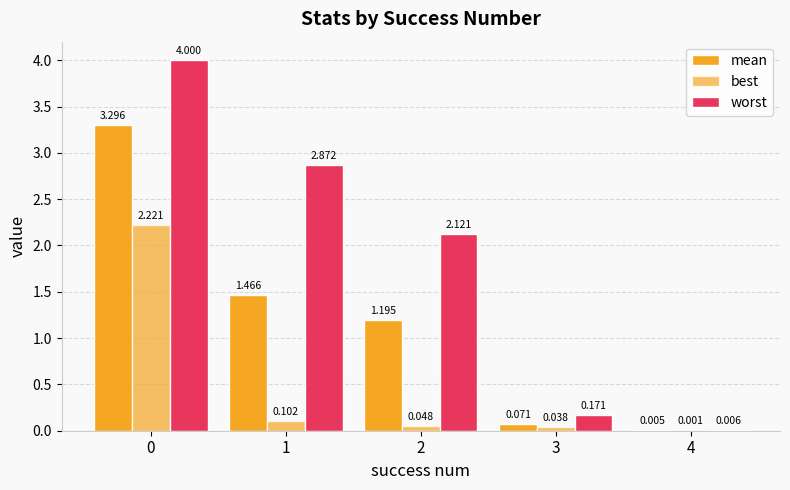

Where is best nearest to the value 1?

1